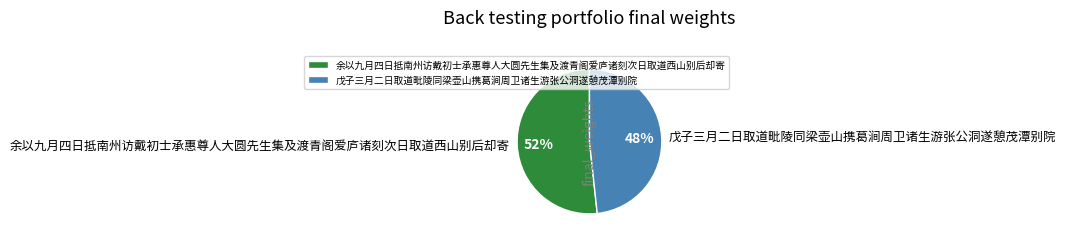

To the nearest percent, what is the combined percentage of 余以九月四日抵南州访戴初士承惠尊人大圆先生集及渡青阁爱庐诸刻次日取道西山别后却寄 and 戊子三月二日取道毗陵同梁壶山携葛涧周卫诸生游张公洞遂憩茂潭别院?

100%